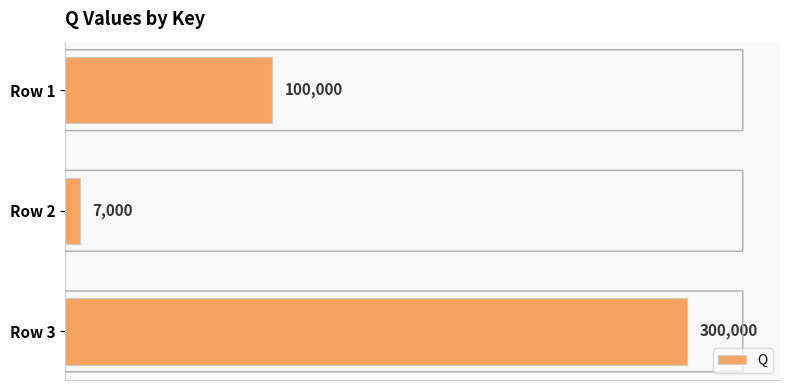

Is it true that the value at Row 2 is 7000?

True